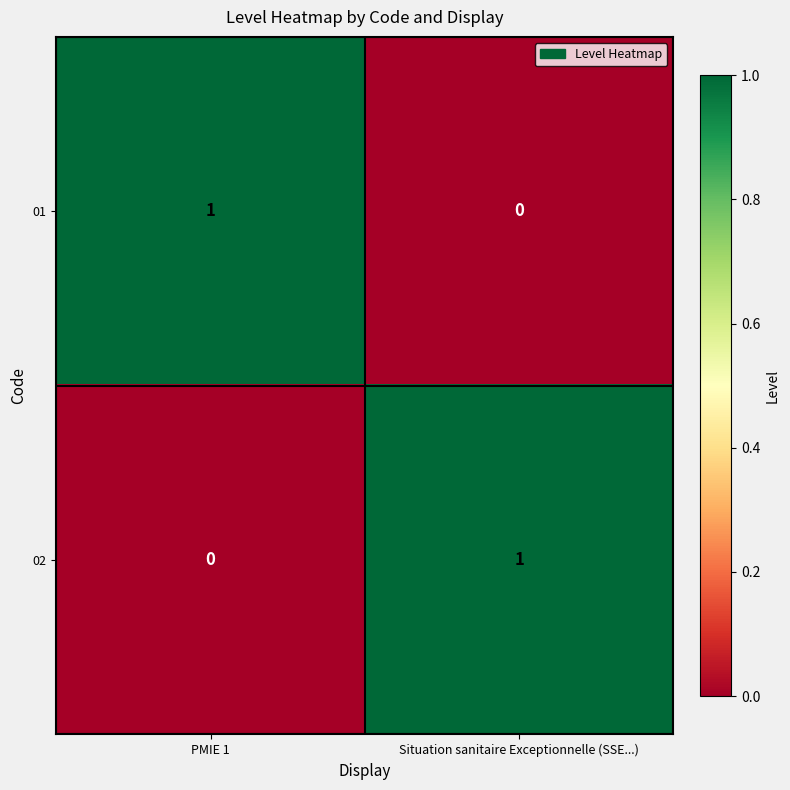

Is it true that 01 equals 0 at Situation sanitaire Exceptionnelle (SSE...)?

True